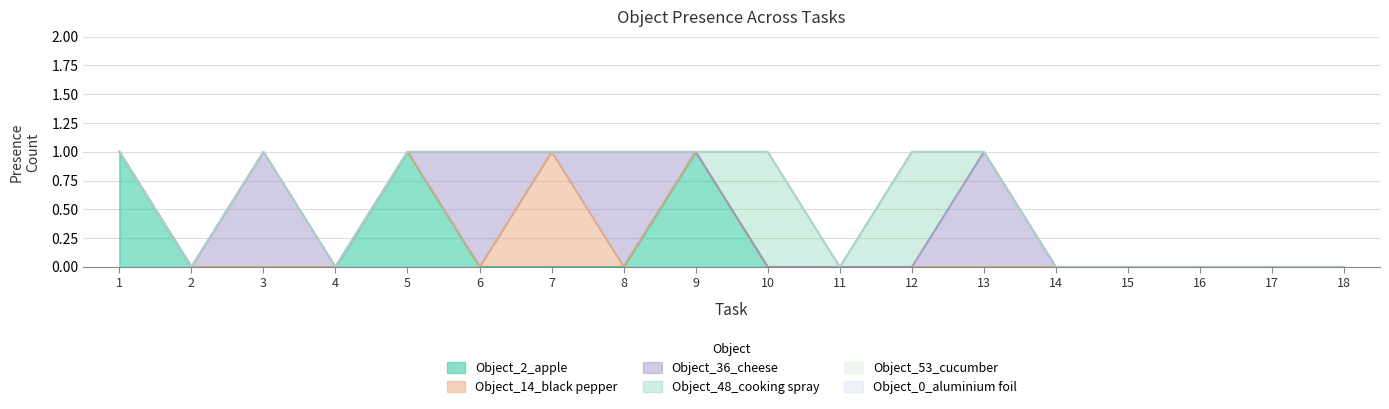

At which category is the sum across all series the highest?

1